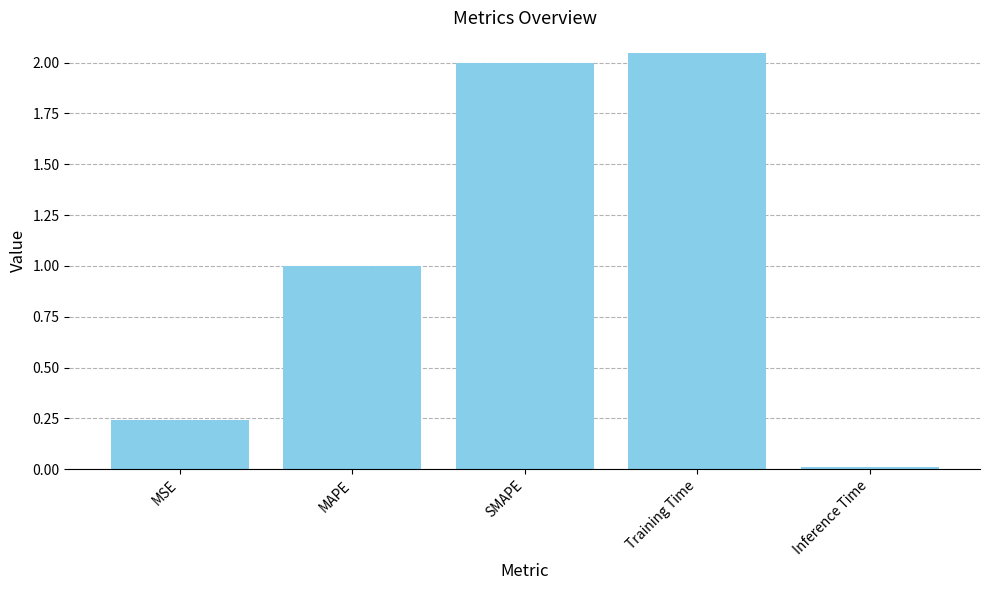

Count the number of categories in the chart.

5